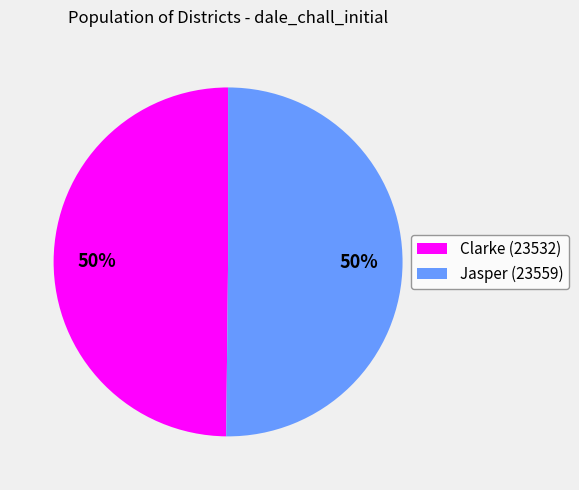

What percentage is the Jasper (23559) slice, to the nearest percent?

50%